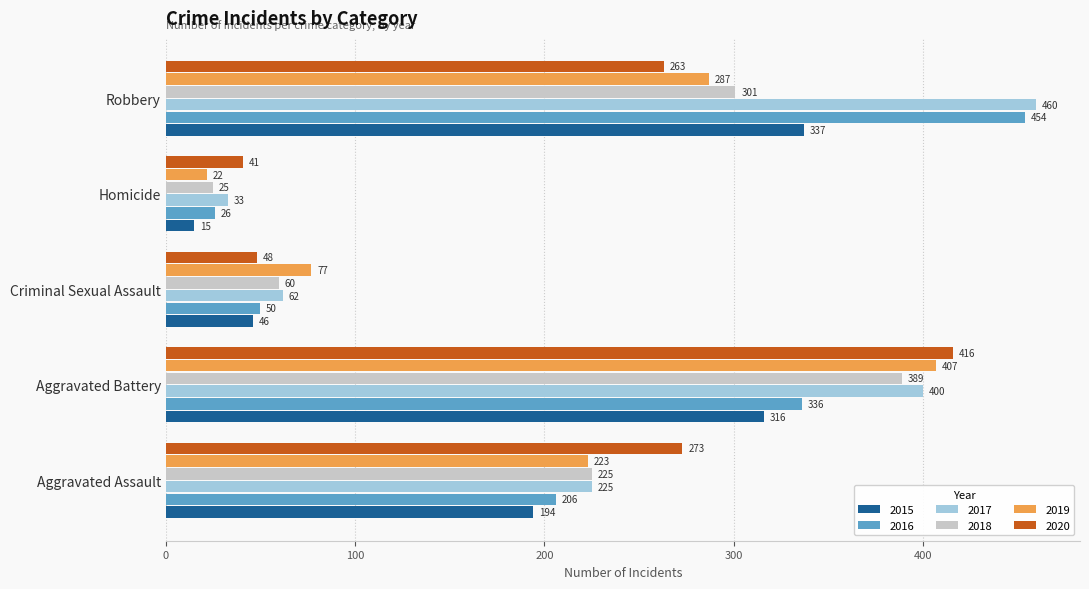

What is the difference between the highest and lowest values at Robbery?

197